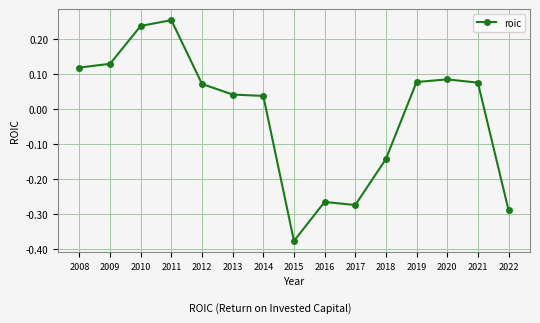

How many data points are less than 0?

5